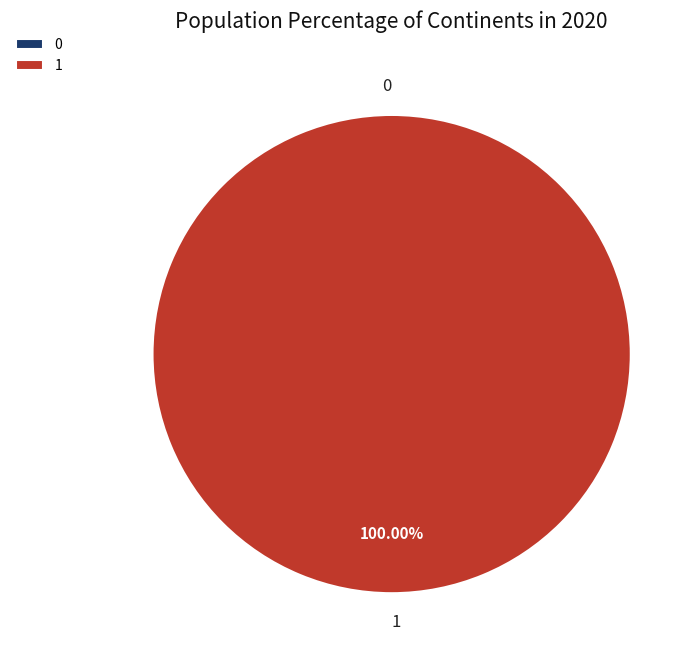

Is there a majority slice in this chart?

Yes